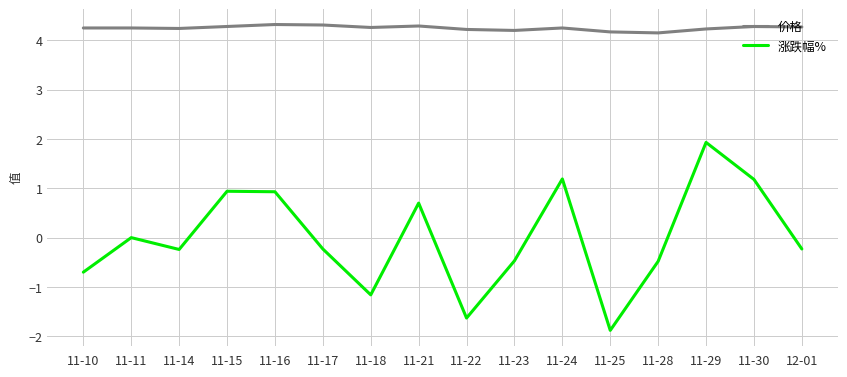

True or false: 涨跌幅% has a value of 0.4 at 11-29.

False